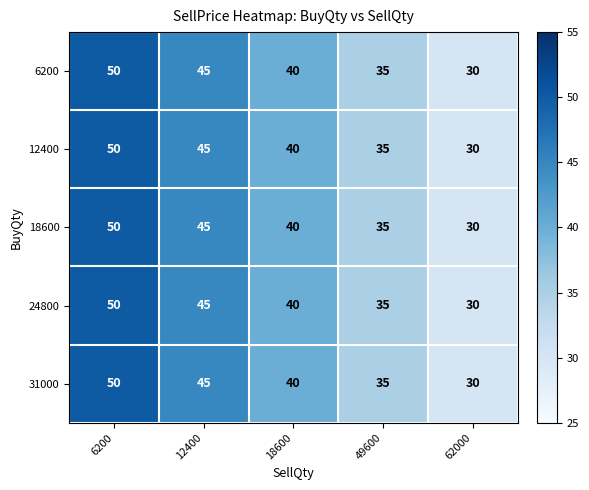

The value of 6200 at 6200 is 50. True or false?

True